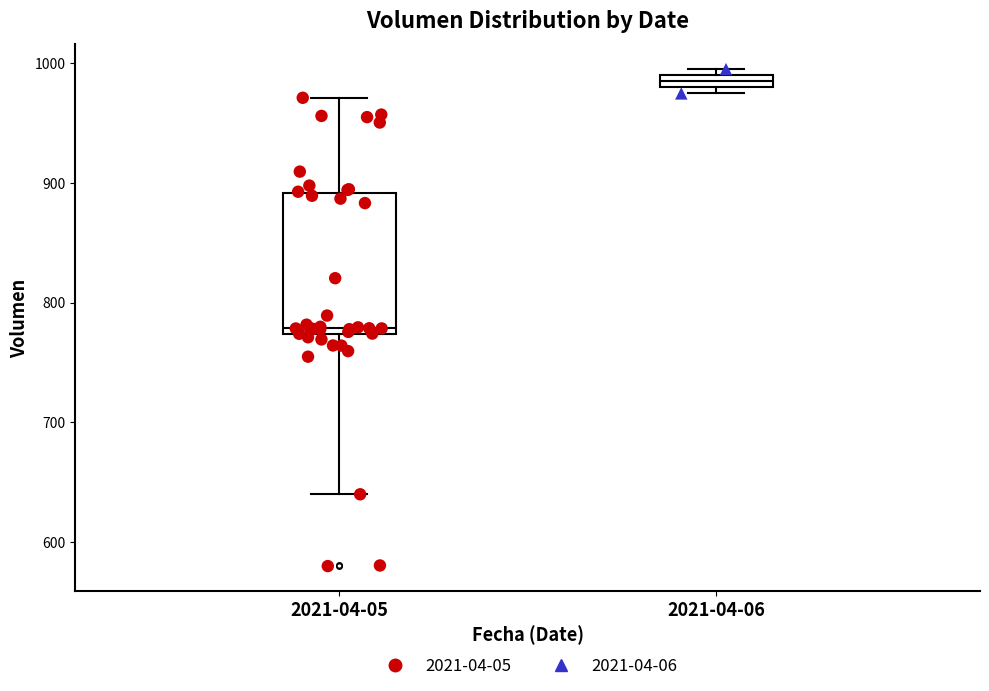

Which box is the tallest, from its lower edge to its upper edge?

2021-04-05